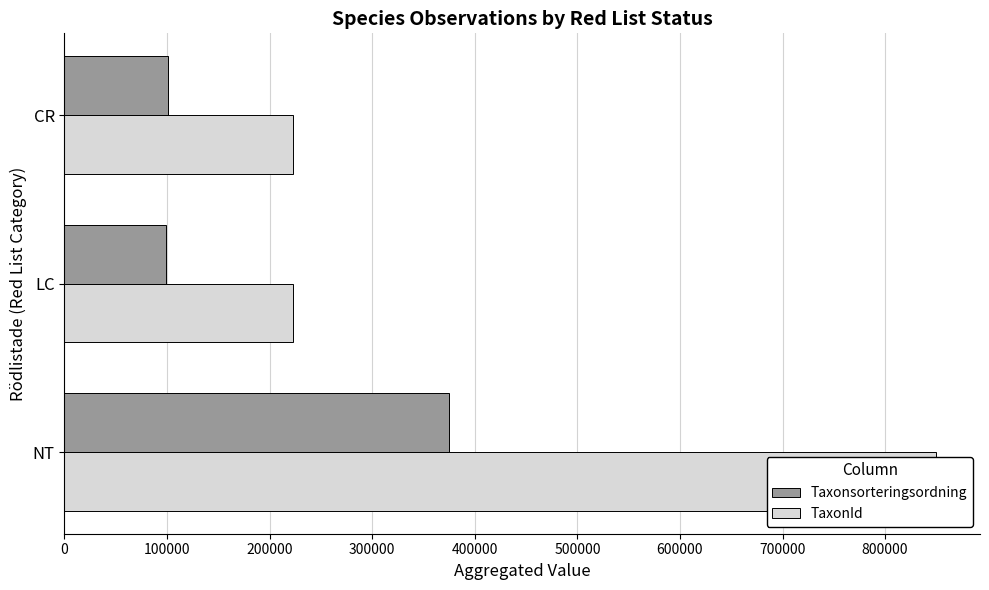

How many bars are there in total?

6